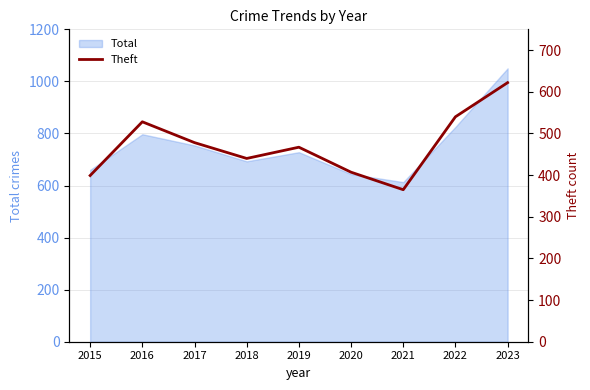

True or false: the data shows 634 at 2018.

False